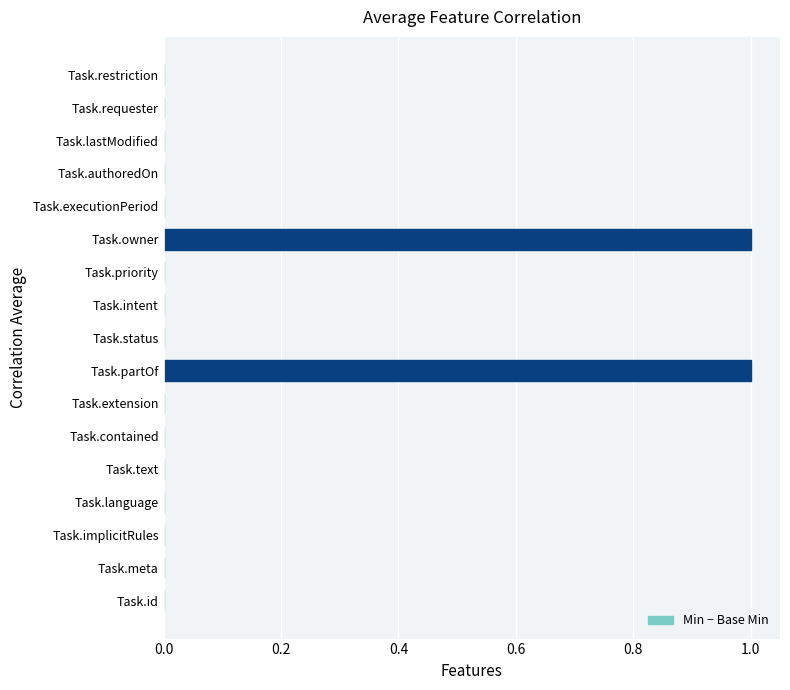

Count the values in the range 0 to 1.

17